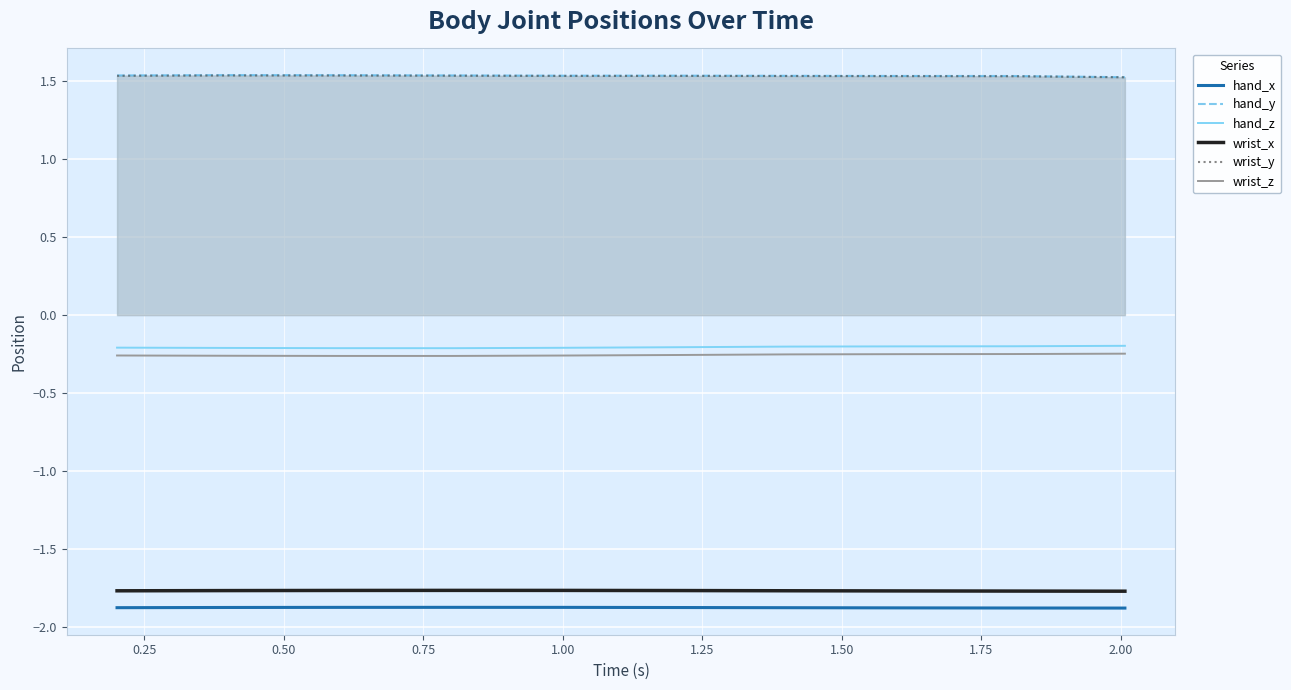

True or false: hand_z and wrist_z cross at least once.

False